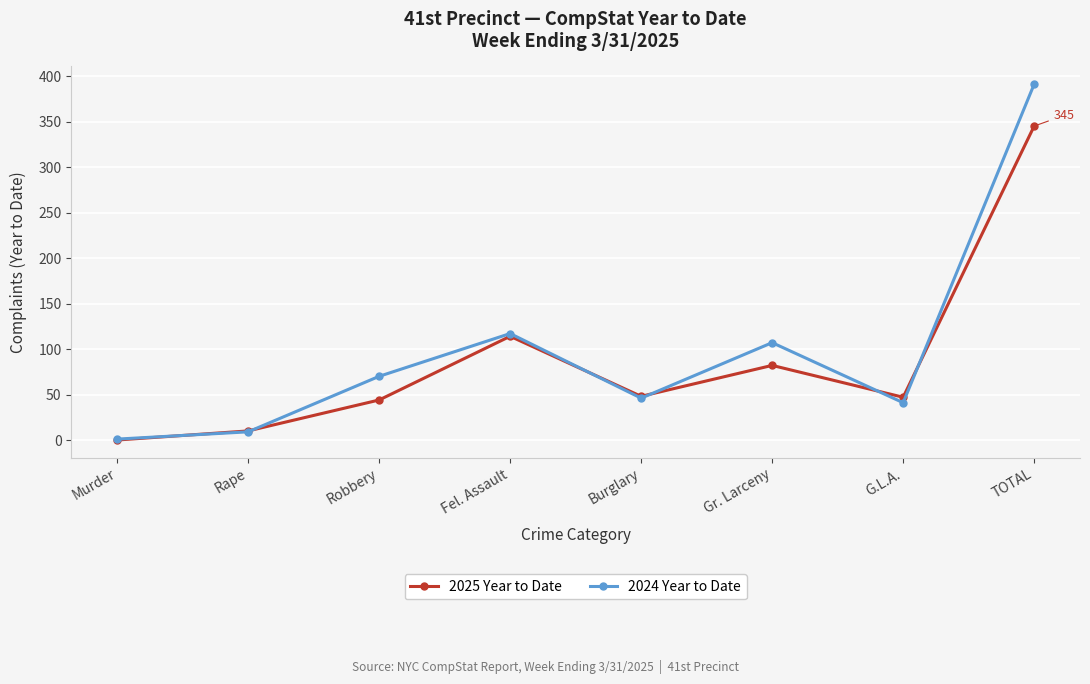

How many lines are shown in the chart?

2